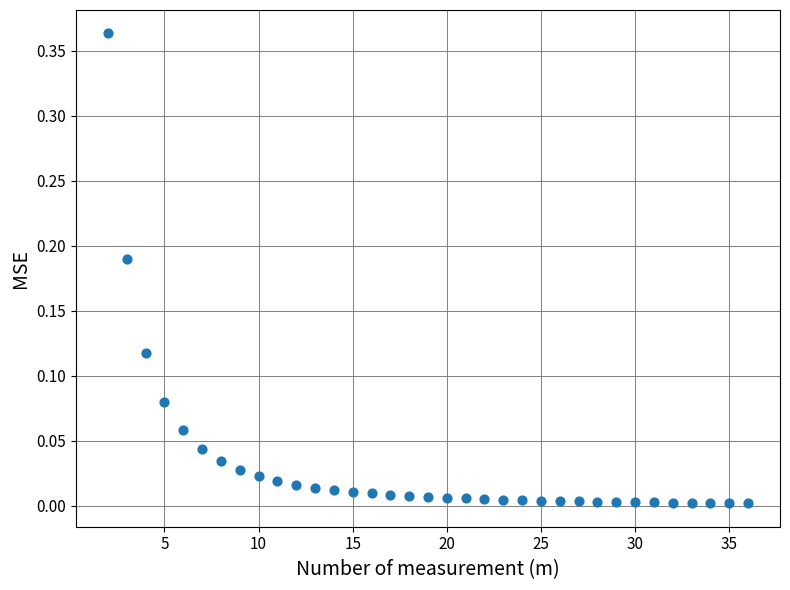

What is the range of X values (max minus min)?

34.0